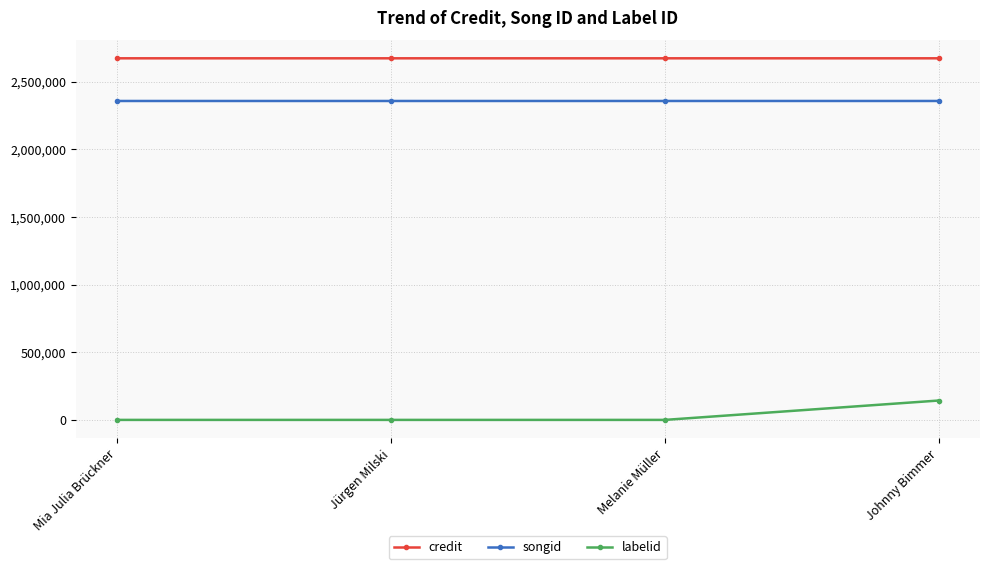

At how many categories does at least one series exceed 2606238?

4